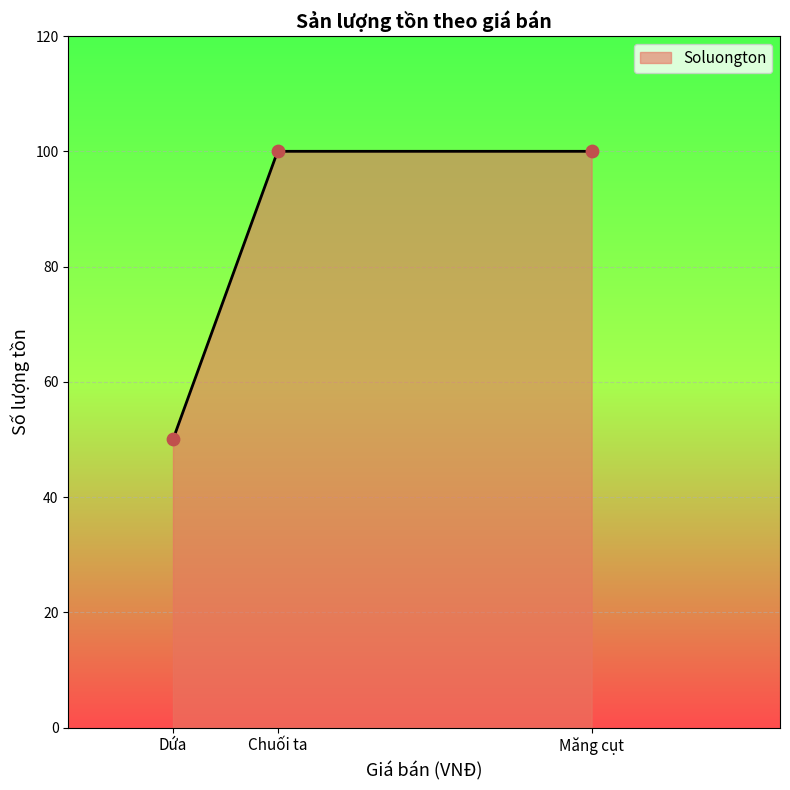

Between Dứa and Măng cụt, which is larger?

Măng cụt